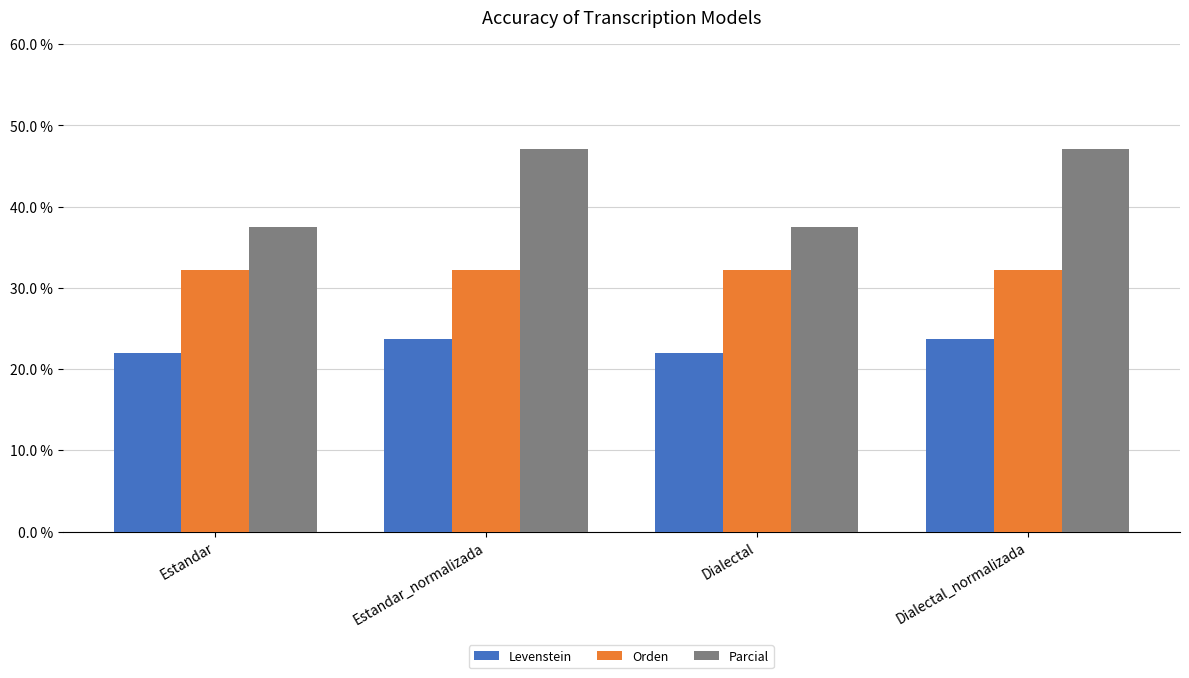

Which series has the widest spread of values?

Parcial